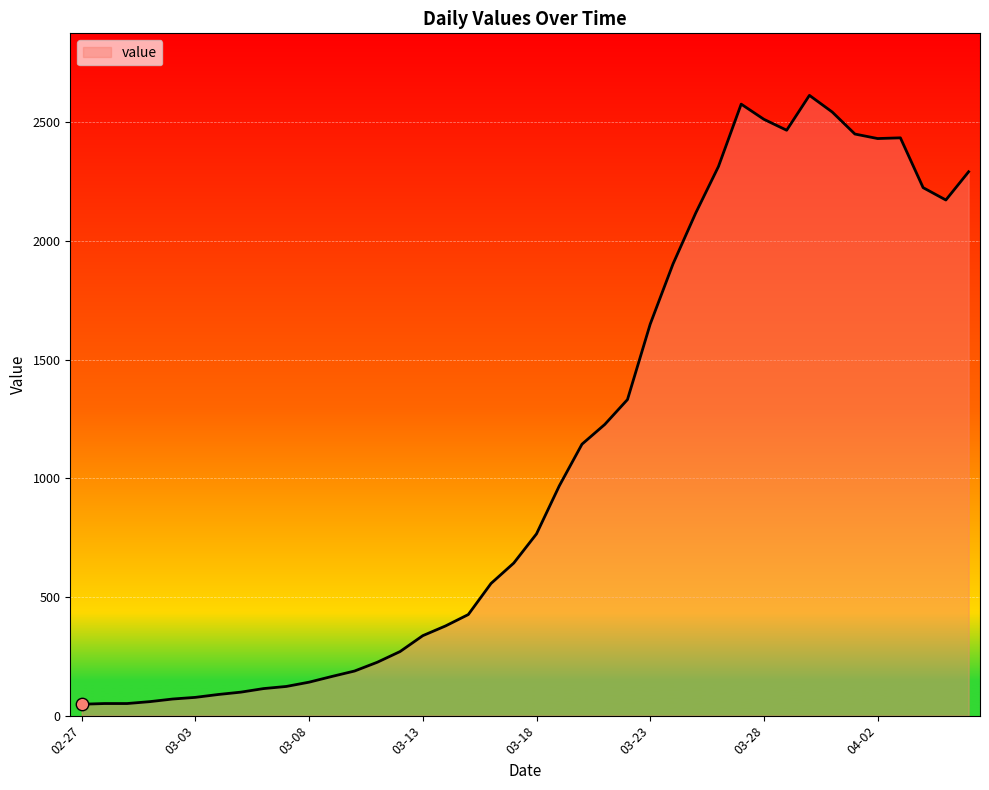

What is the maximum value shown in the chart?

2614